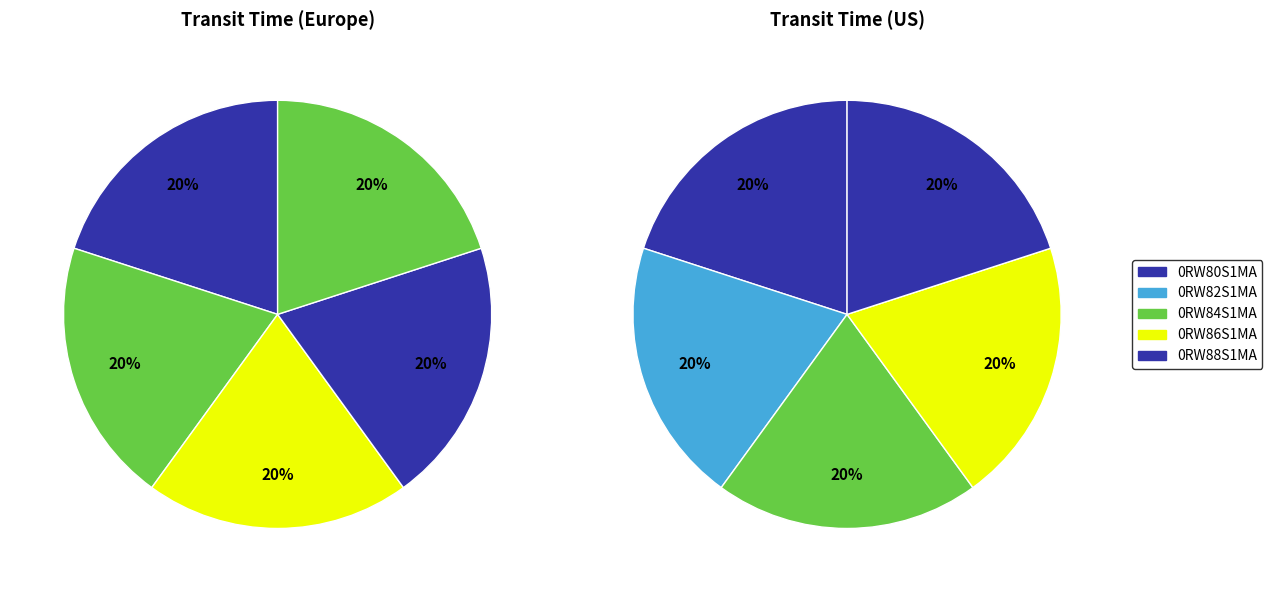

Which slice is the smallest?

0RW80S1MA